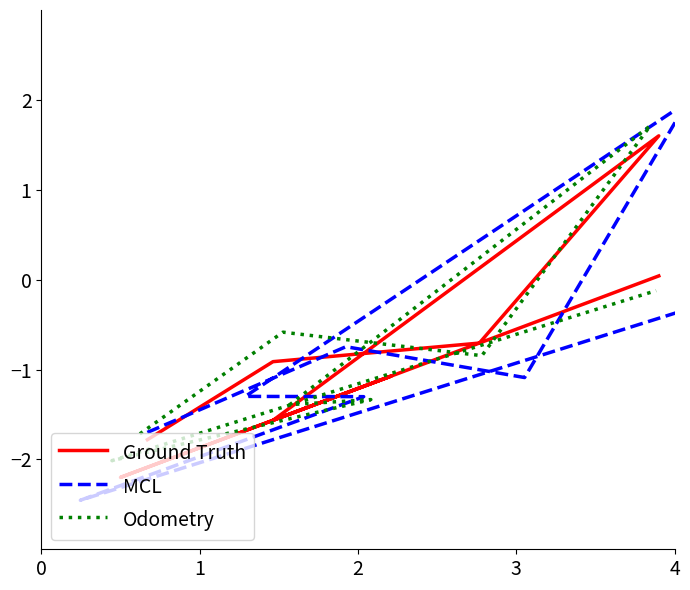

What is the maximum value for MCL?

2.0